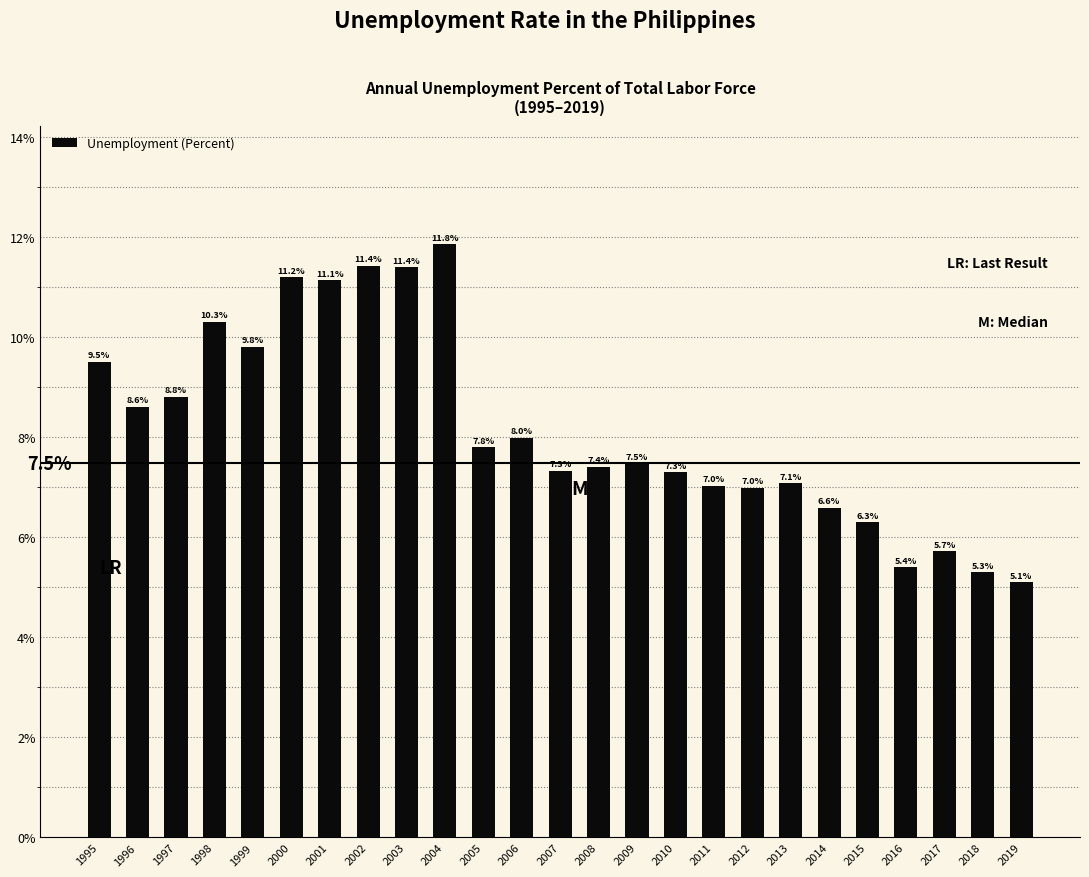

Count the number of categories in the chart.

25